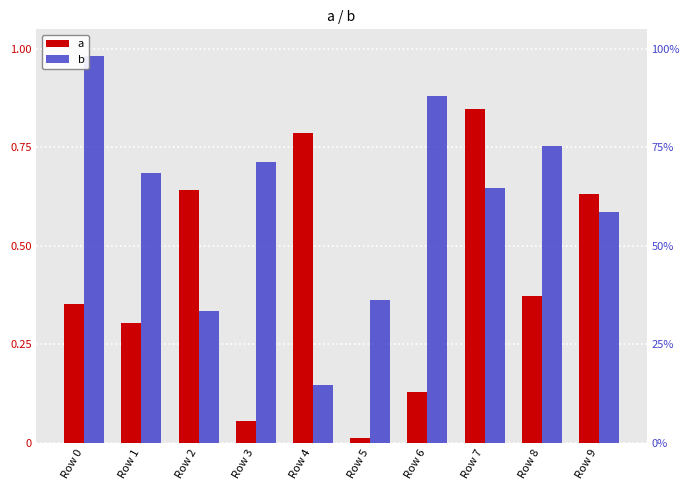

What is the total value across all series at Row 2?

1.0